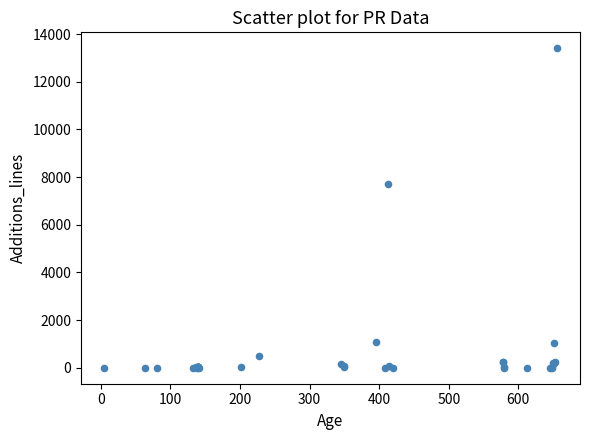

What Y value in the scatter plot is closest to 6701?

7719